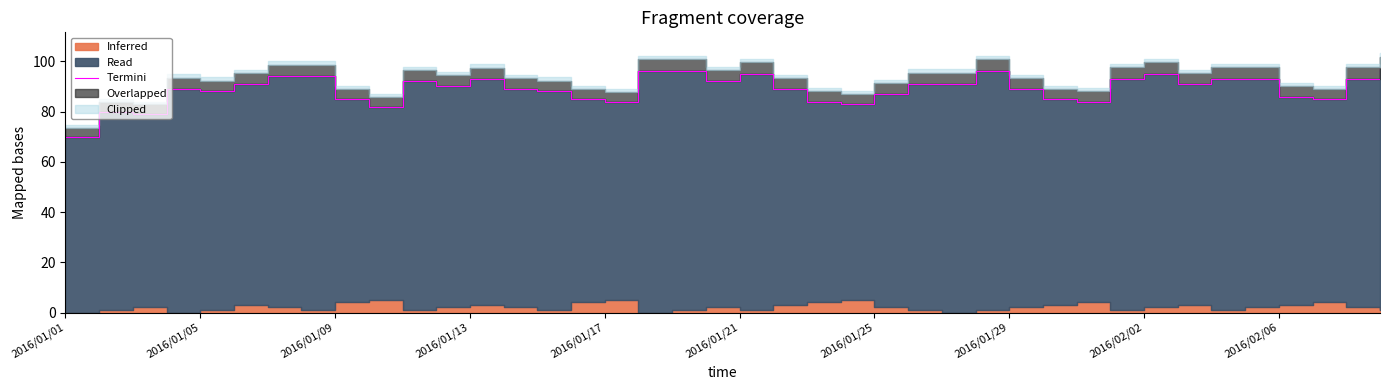

True or false: the data shows 91 at 26.

True